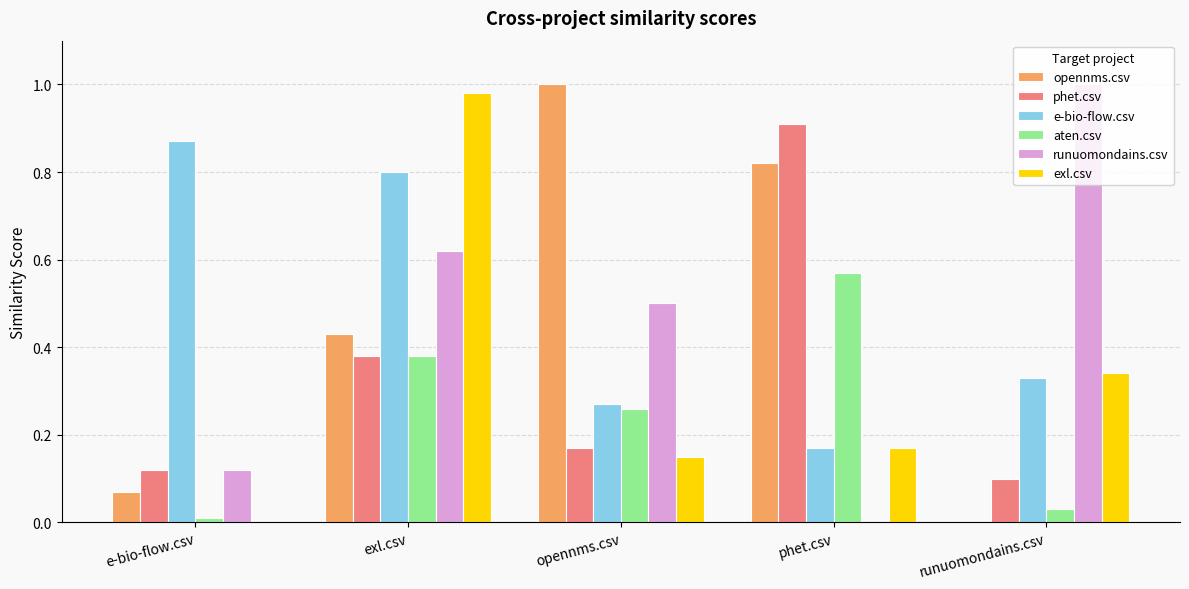

What is the sum of all runuomondains.csv values?

2.2